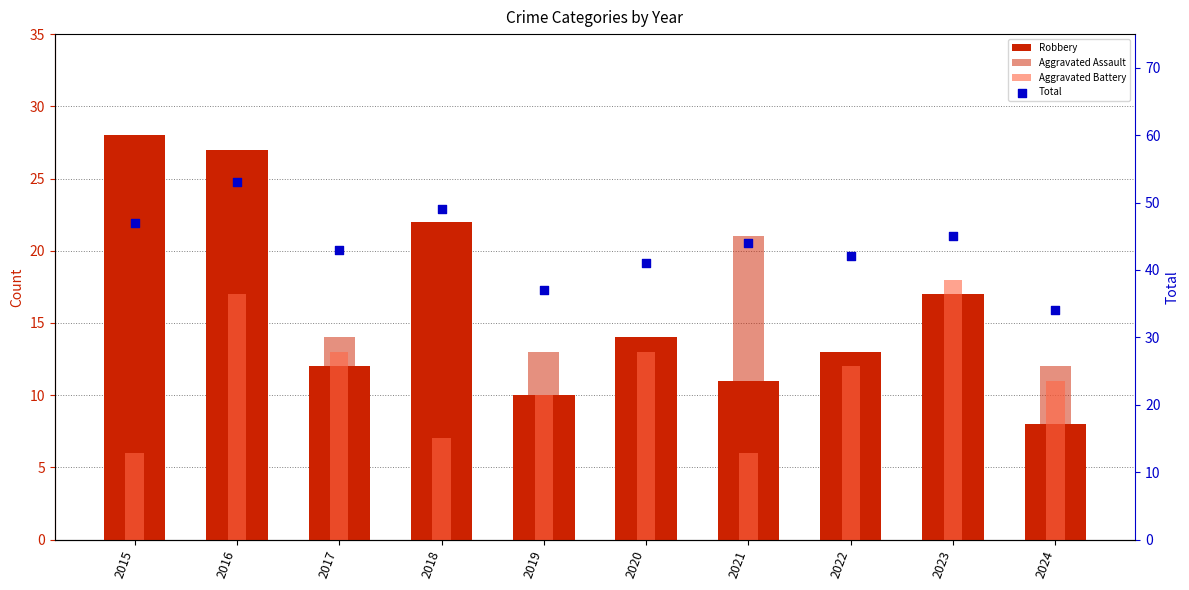

Which series has the widest spread of Y values?

Robbery